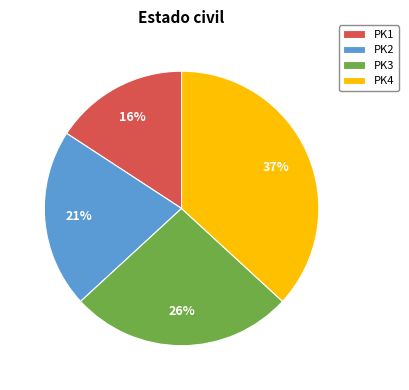

How many segments does this pie chart have?

4